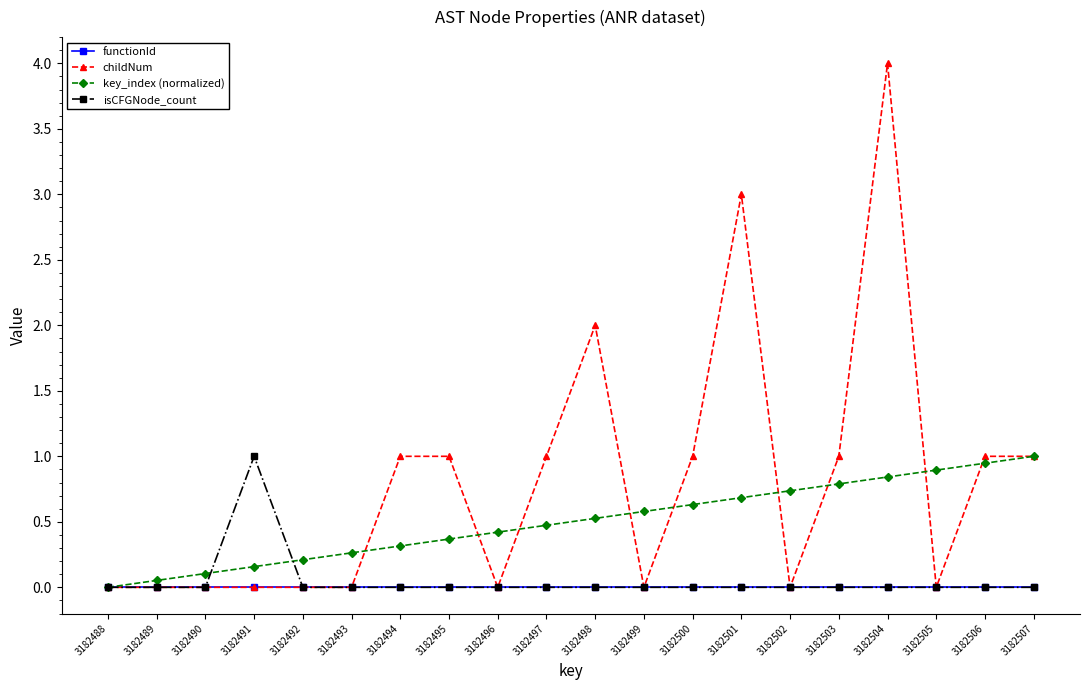

Which series has the largest total across all categories?

childNum